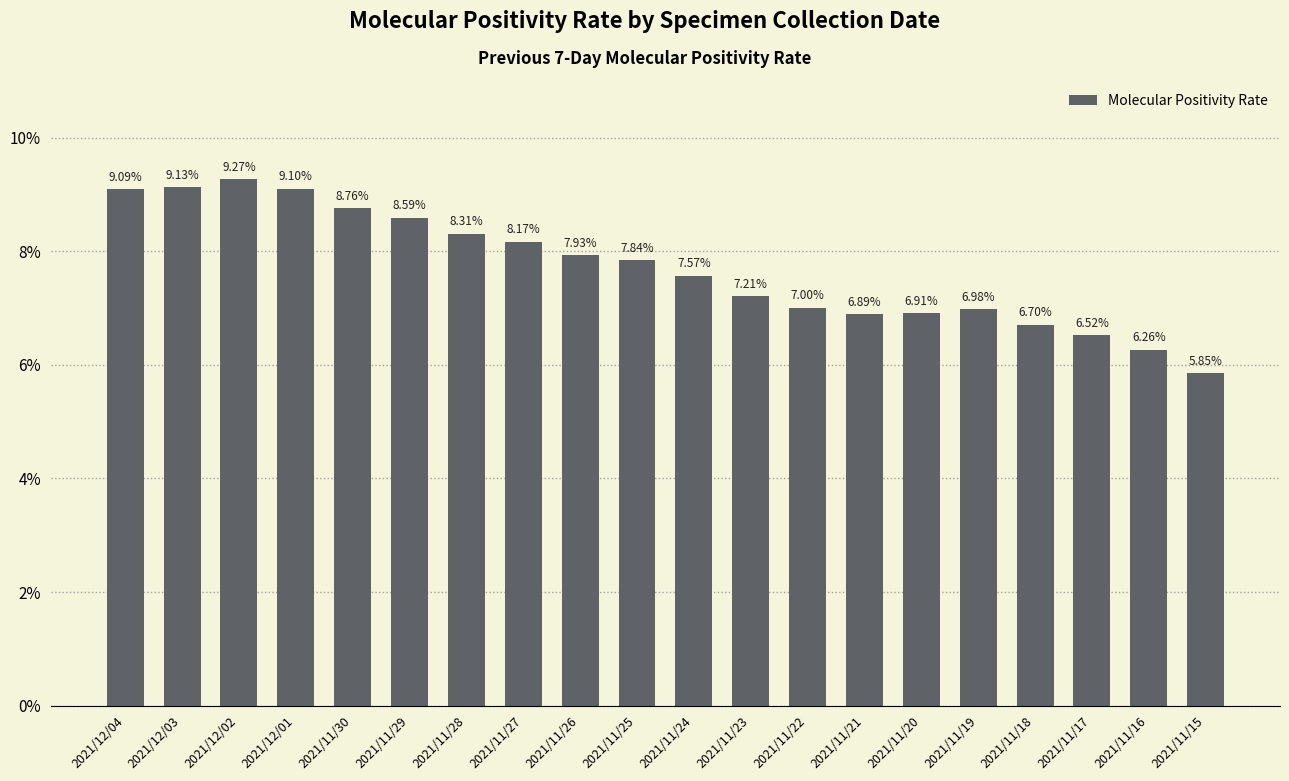

What is the ratio of the value at 2021/12/01 to the value at 2021/11/19?

1.3